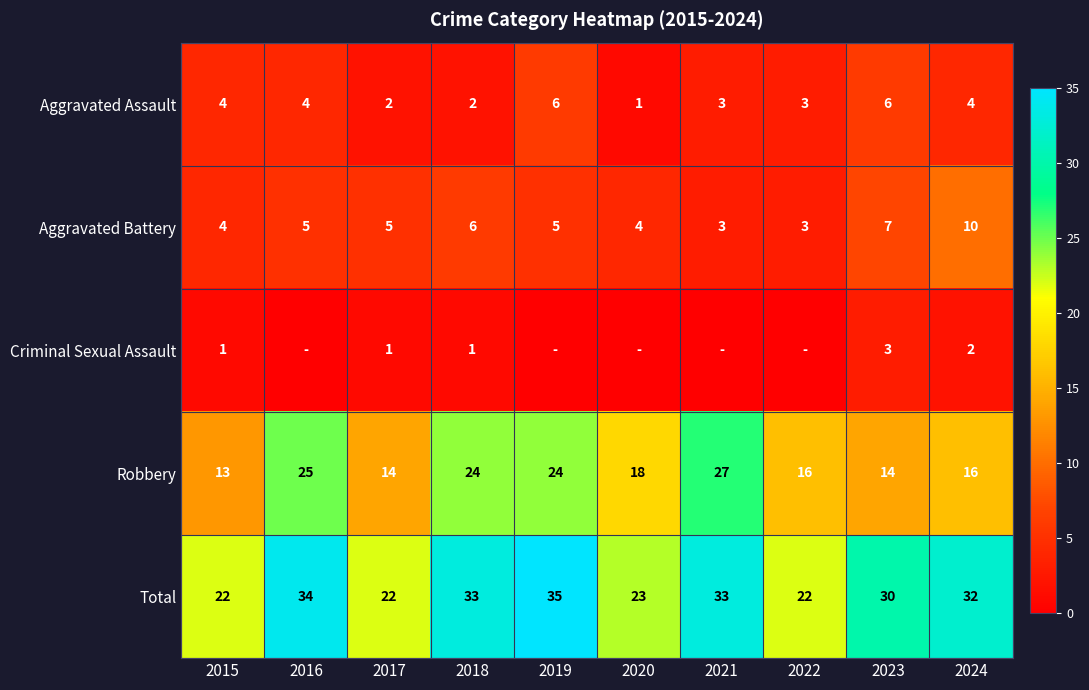

Is the value of Robbery at 2021 greater than the value of Aggravated Assault at 2017?

Yes